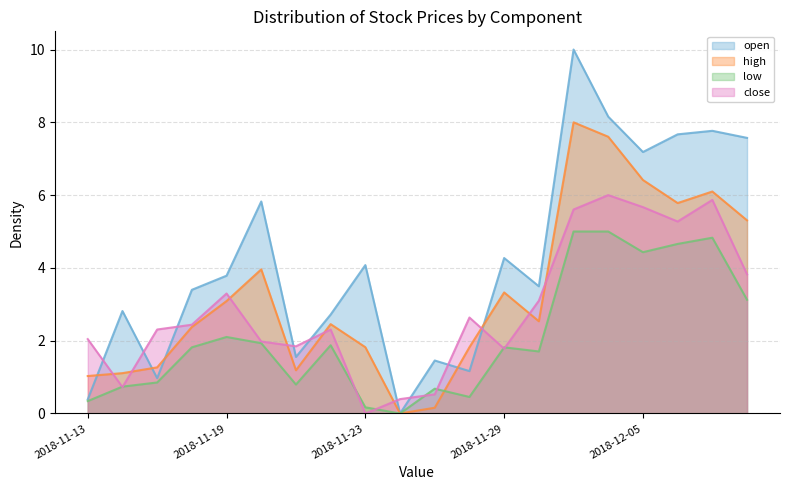

Reading left to right, list all the values displayed in this chart.

open: 0.4	2.8	1.0	3.4	3.8	5.8	1.6	2.7	4.1	0.0	1.5	1.2	4.3	3.5	10.0	8.2	7.2	7.7	7.8	7.6
high: 1.0	1.1	1.3	2.4	3.1	4.0	1.2	2.5	1.8	0.0	0.2	1.8	3.3	2.5	8.0	7.6	6.4	5.8	6.1	5.3
low: 0.3	0.7	0.9	1.8	2.1	1.9	0.8	1.9	0.2	0.0	0.7	0.5	1.8	1.7	5.0	5.0	4.4	4.7	4.8	3.1
close: 2.0	0.7	2.3	2.4	3.3	2.0	1.8	2.3	0.0	0.4	0.5	2.6	1.8	3.1	5.6	6.0	5.7	5.3	5.9	3.8